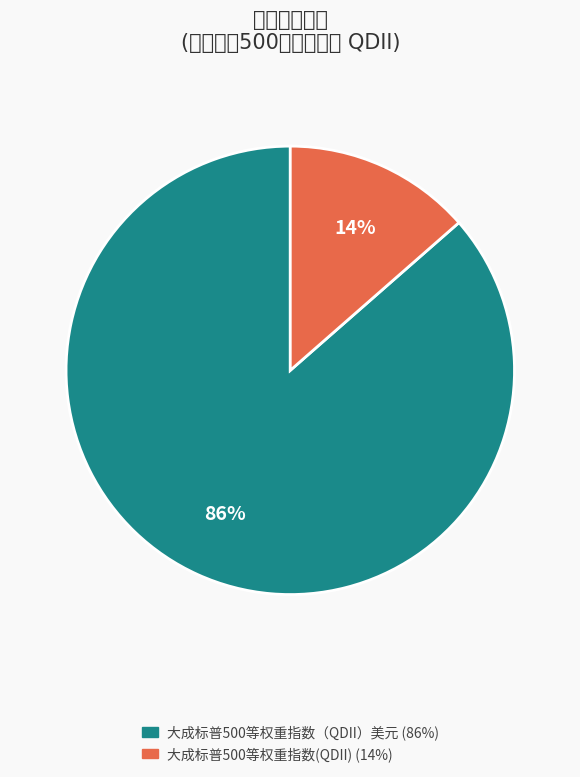

To the nearest percent, what is the combined percentage of 大成标普500等权重指数(QDII) and 大成标普500等权重指数（QDII）美元?

100%